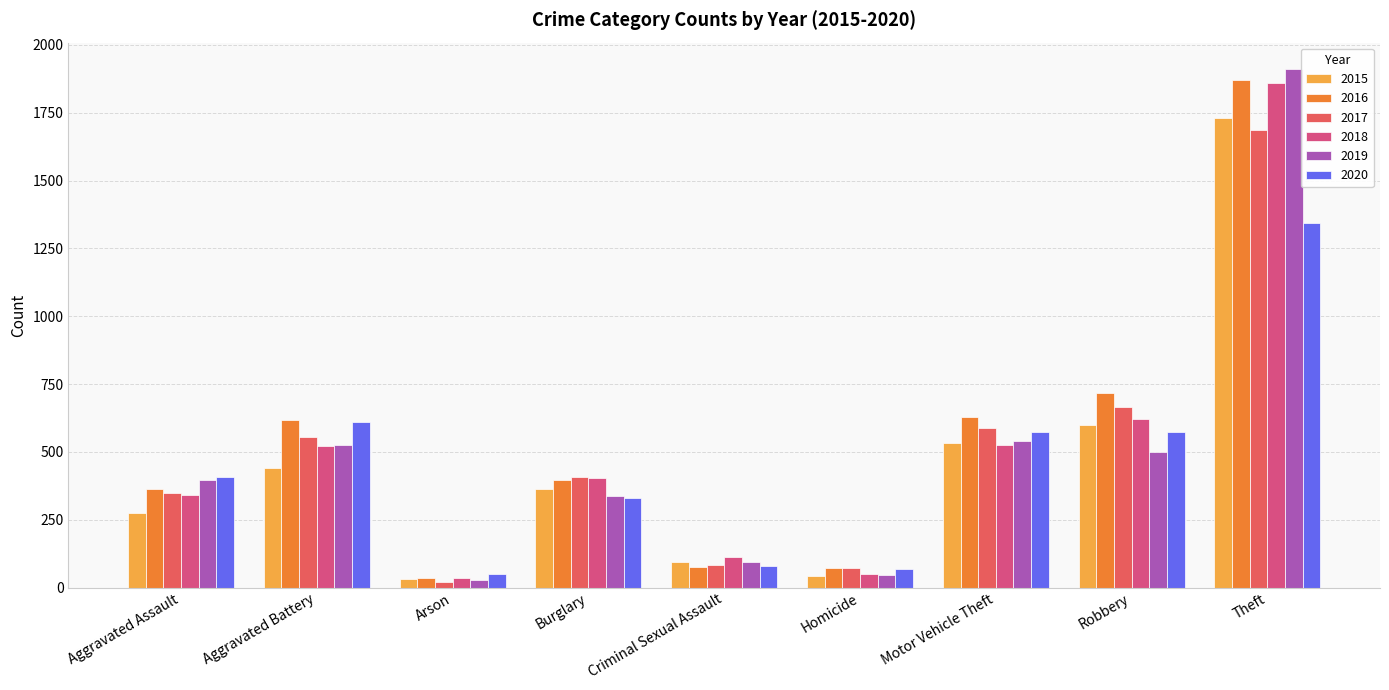

What is the smallest value displayed?

21